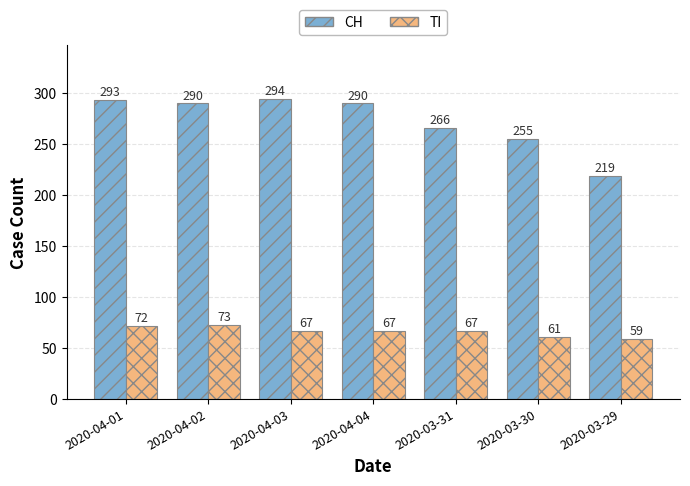

Rank the series by their average value, from highest to lowest.

CH, TI